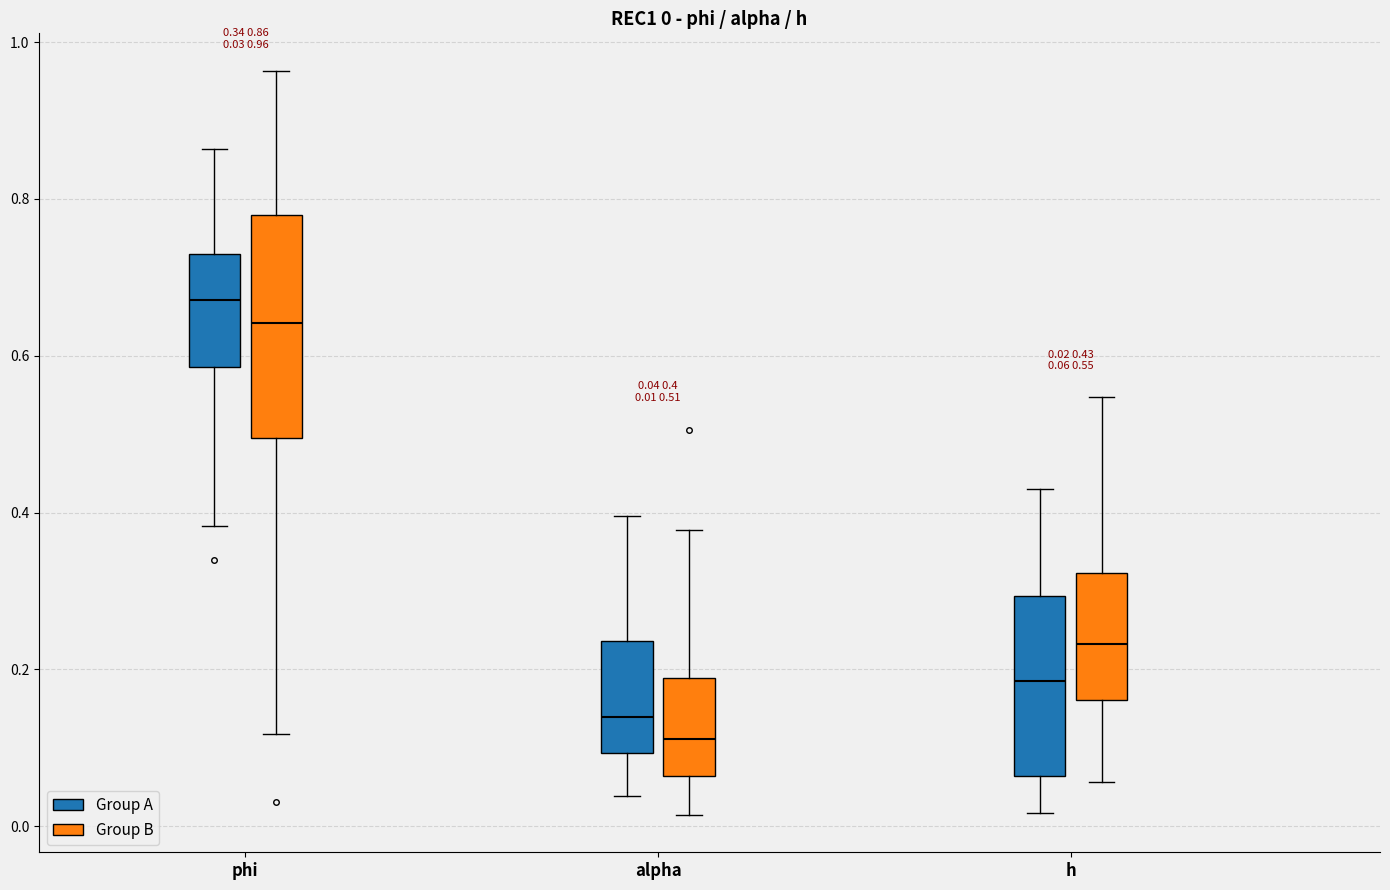

Which box has the highest median line?

phi (Group A)